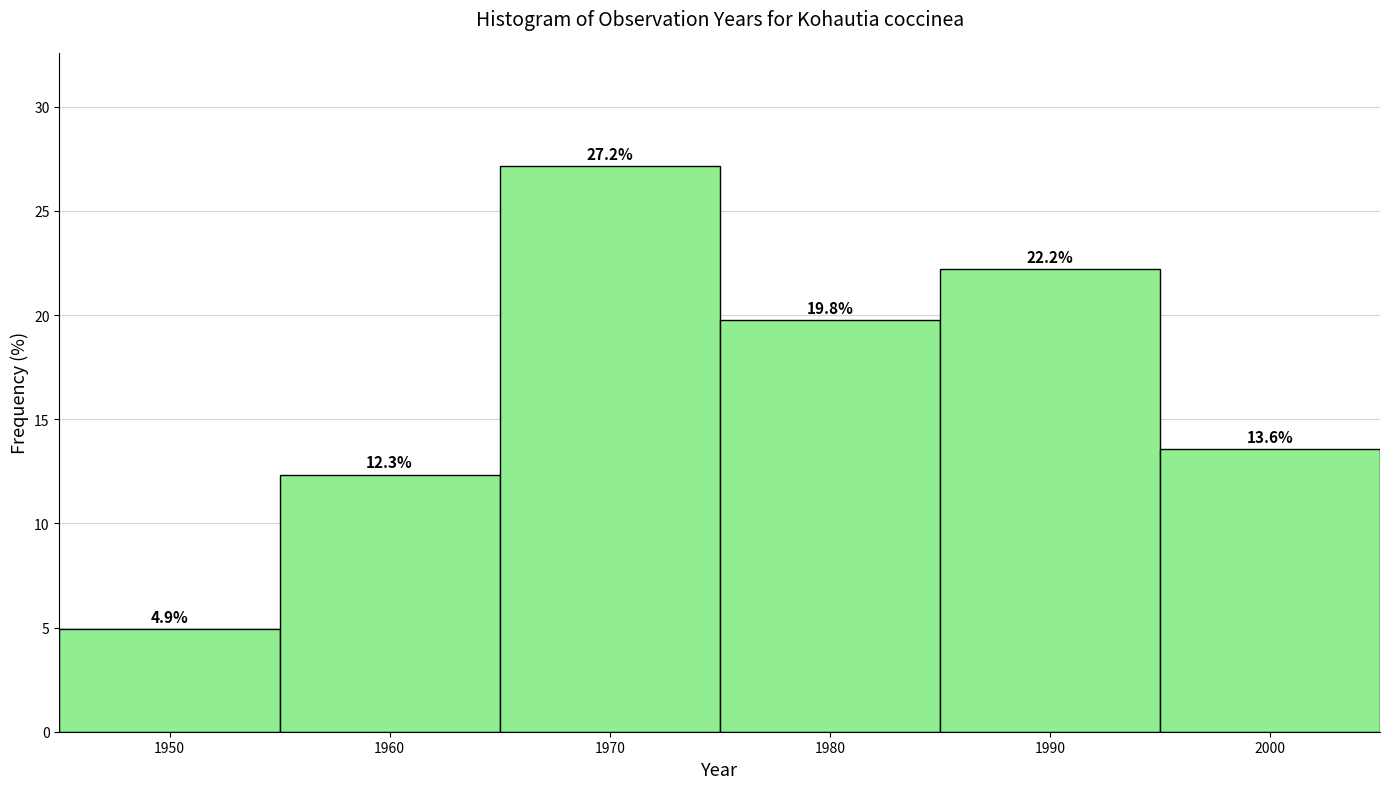

What is the height of the bar covering 1945 to 1955 on the x-axis?

4.9